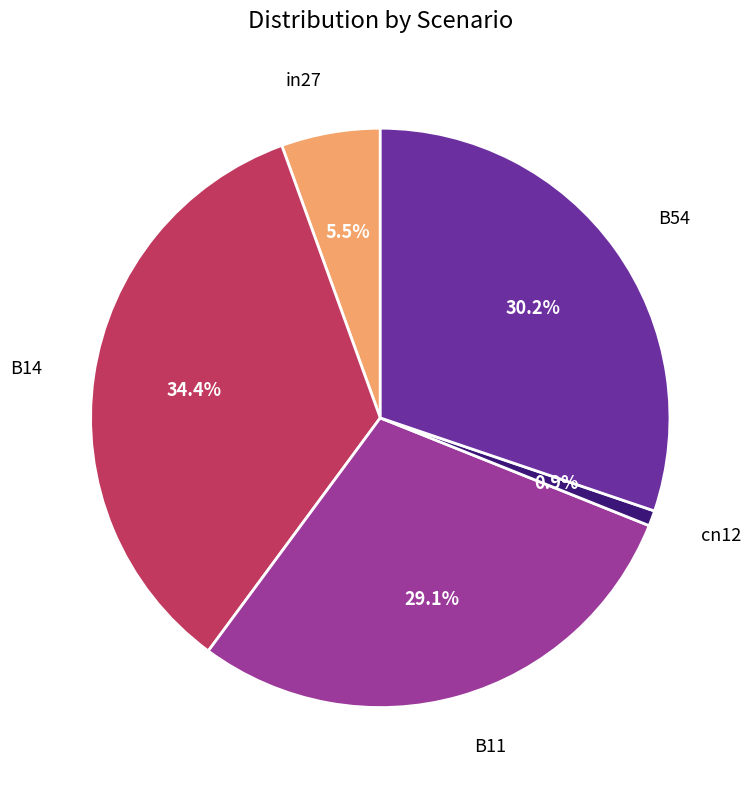

Is there any slice that represents more than half of the pie?

No